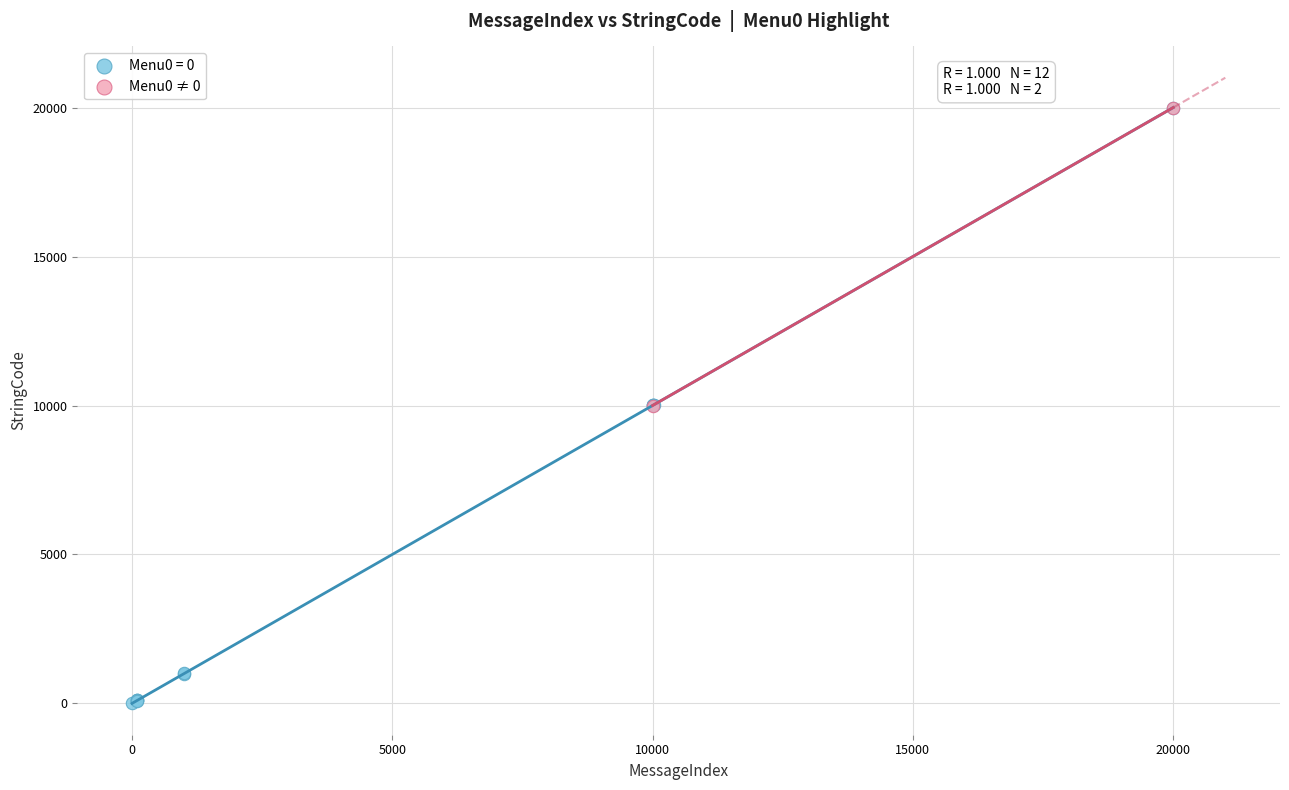

What are all the series names shown in the legend?

Menu0 = 0, Menu0 ≠ 0